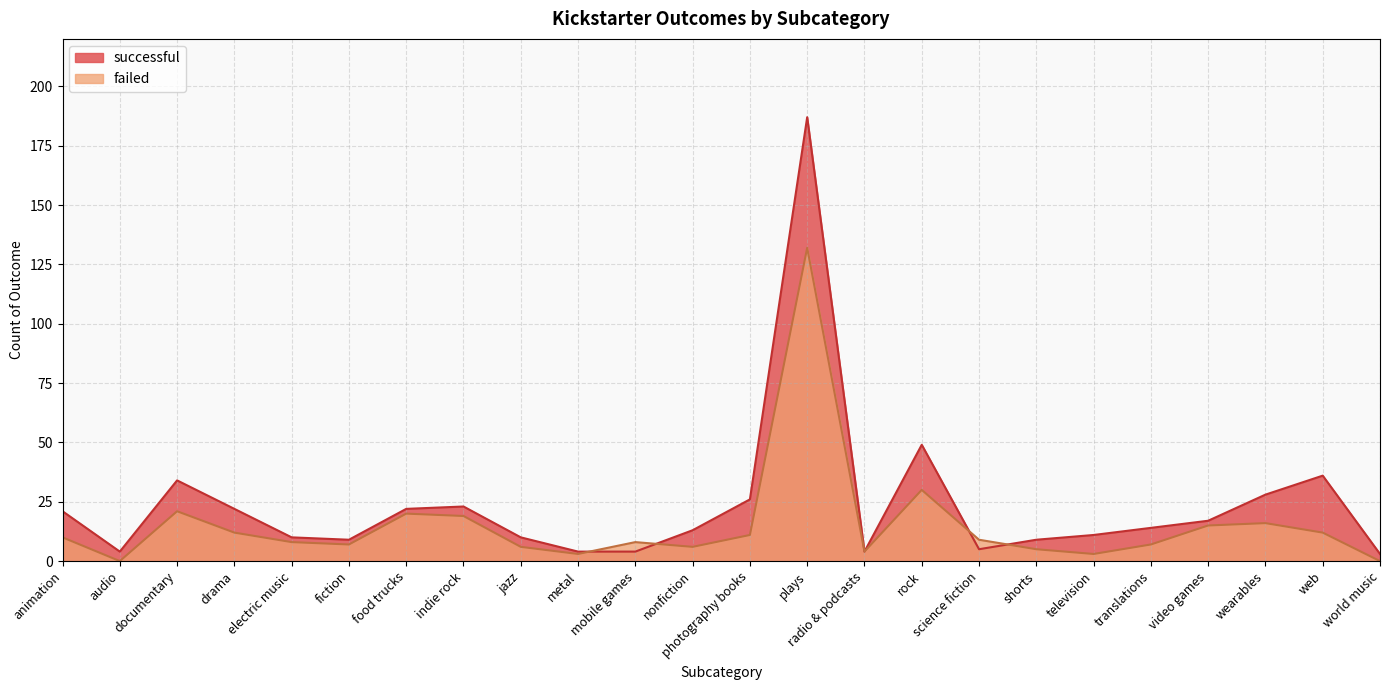

Rank the series by their maximum value, from highest to lowest.

successful, failed